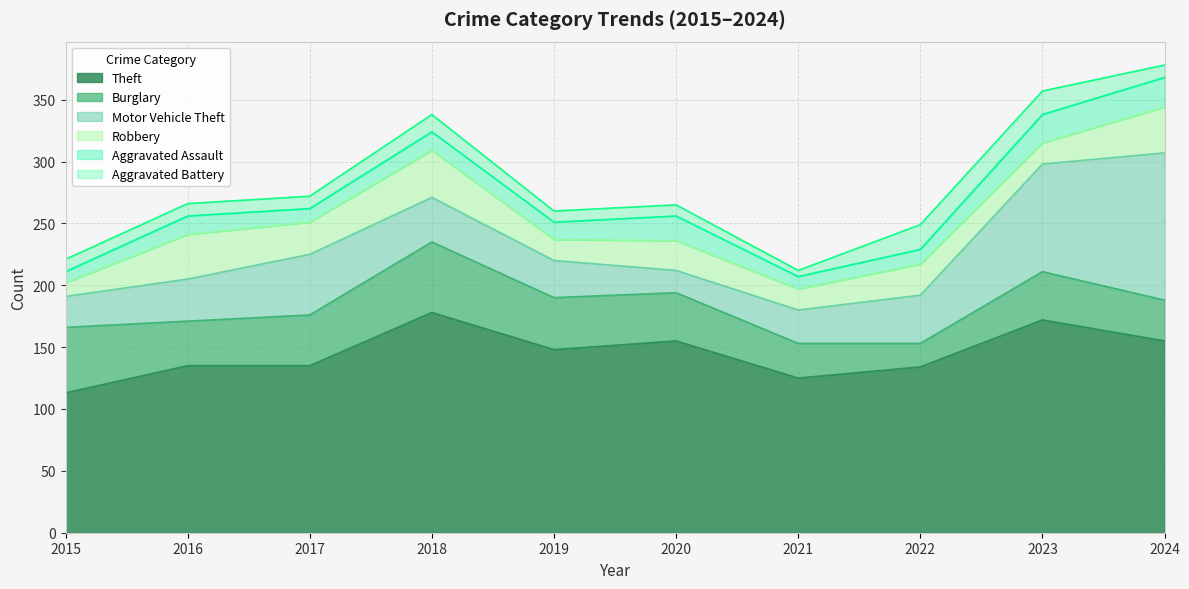

What is the spread (max minus min) of values at 2017?

125